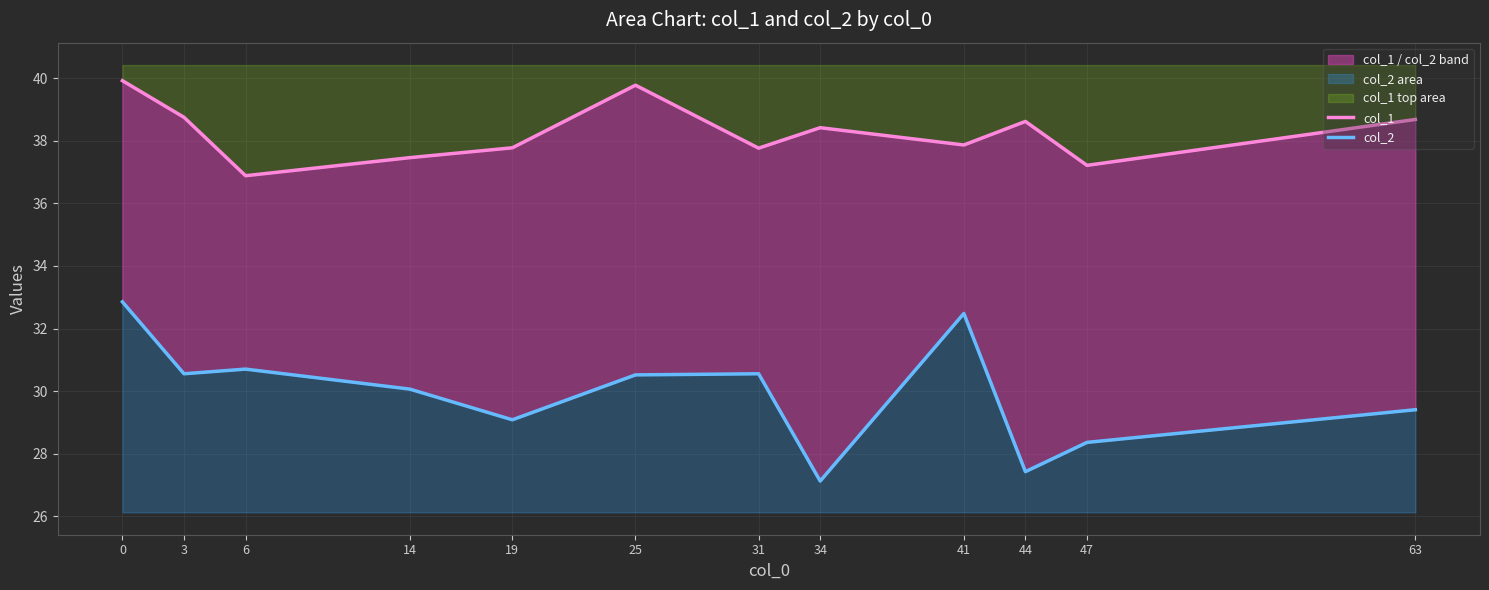

The value of col_1 at 41 is 37.9. True or false?

True